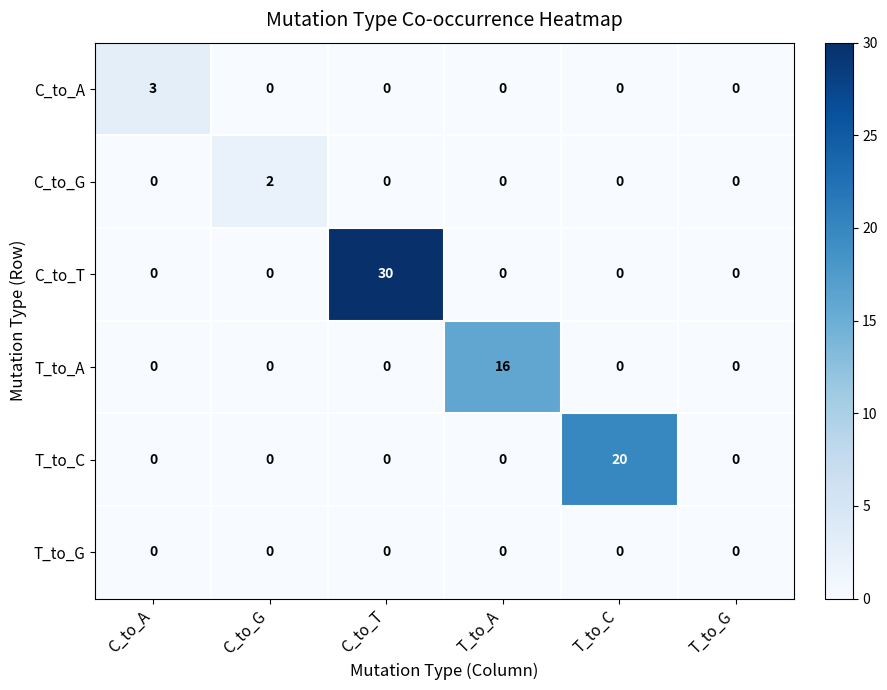

List the series in order of their peak value, lowest first.

T_to_G, C_to_G, C_to_A, T_to_A, T_to_C, C_to_T